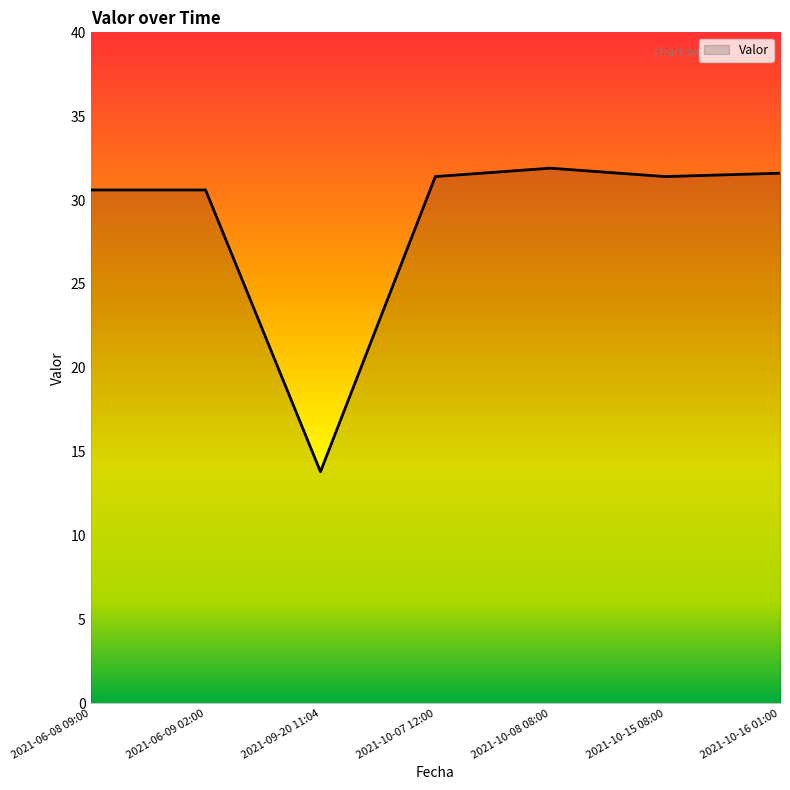

What position from the left is 2021-06-08 09:00?

1